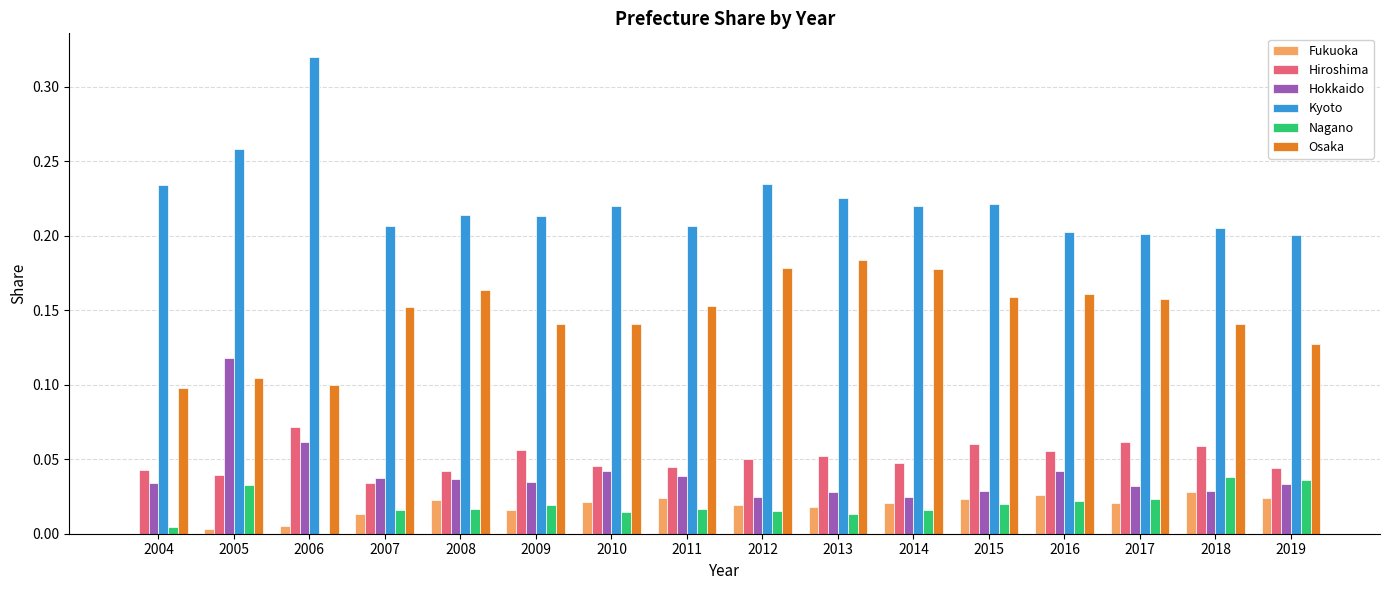

Is the value of Kyoto at 2014 greater than the value of Osaka at 2006?

Yes